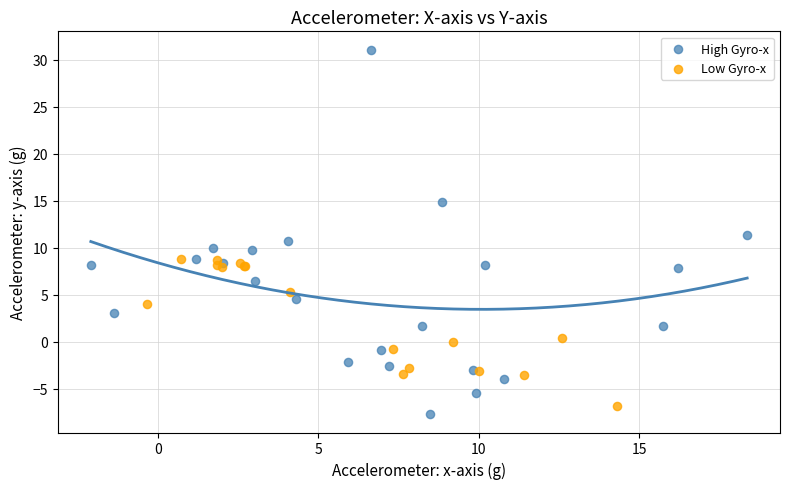

Which series reaches the maximum Y coordinate?

High Gyro-x